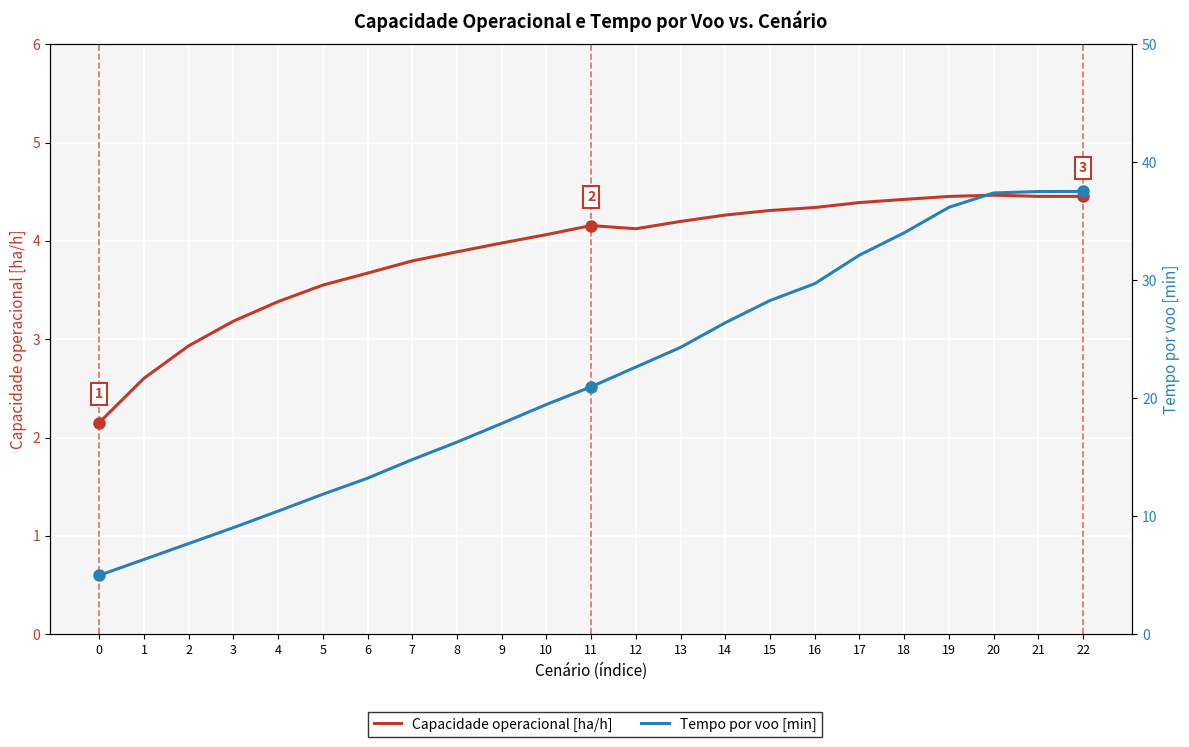

True or false: Tempo por voo [min] and Capacidade operacional [ha/h] cross at least once.

False